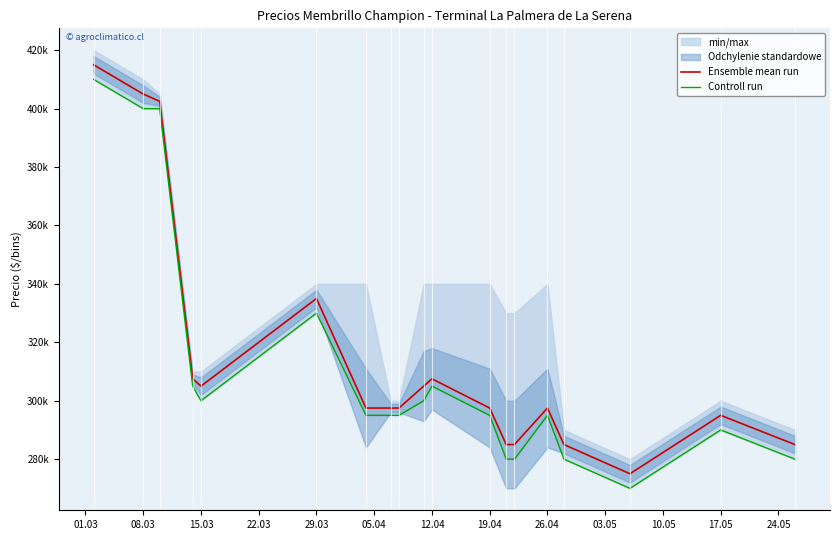

What is the average value of the Ensemble mean run series?

314737